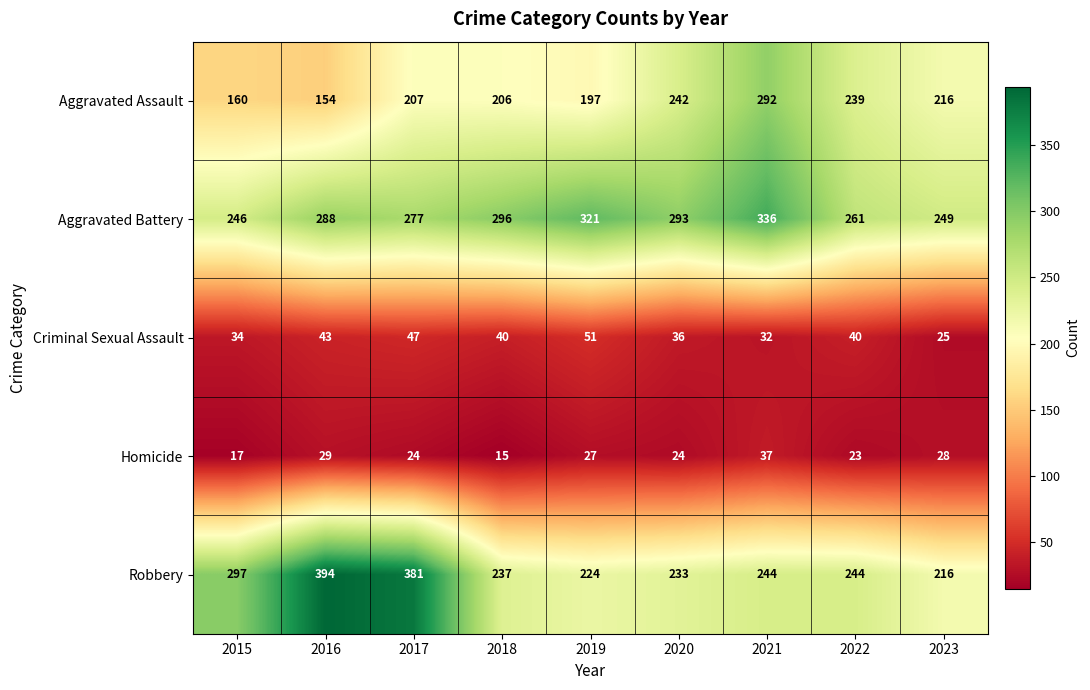

At which category does the chart reach its peak across all series?

2016